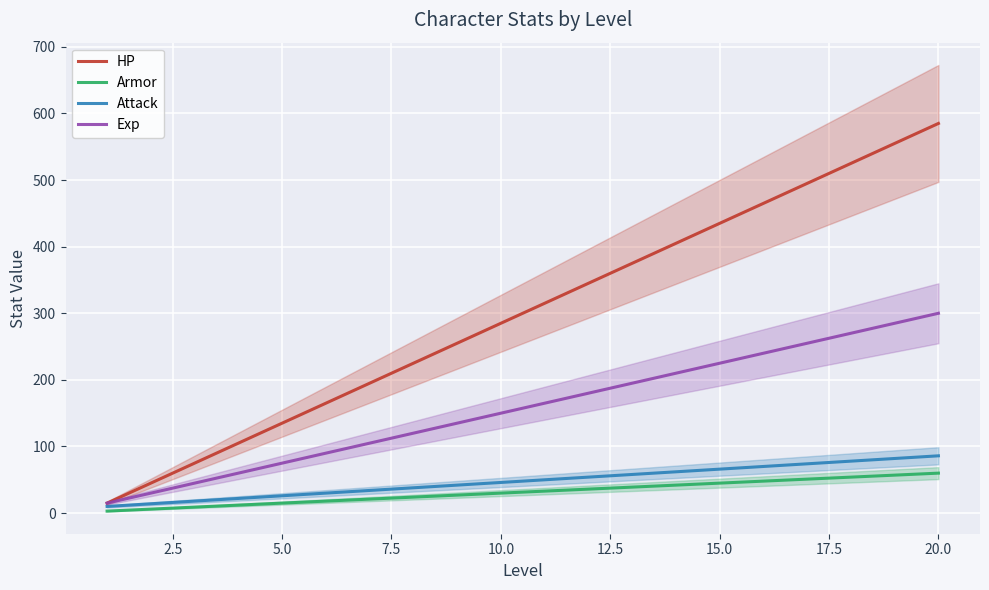

What is the minimum value for Exp?

15